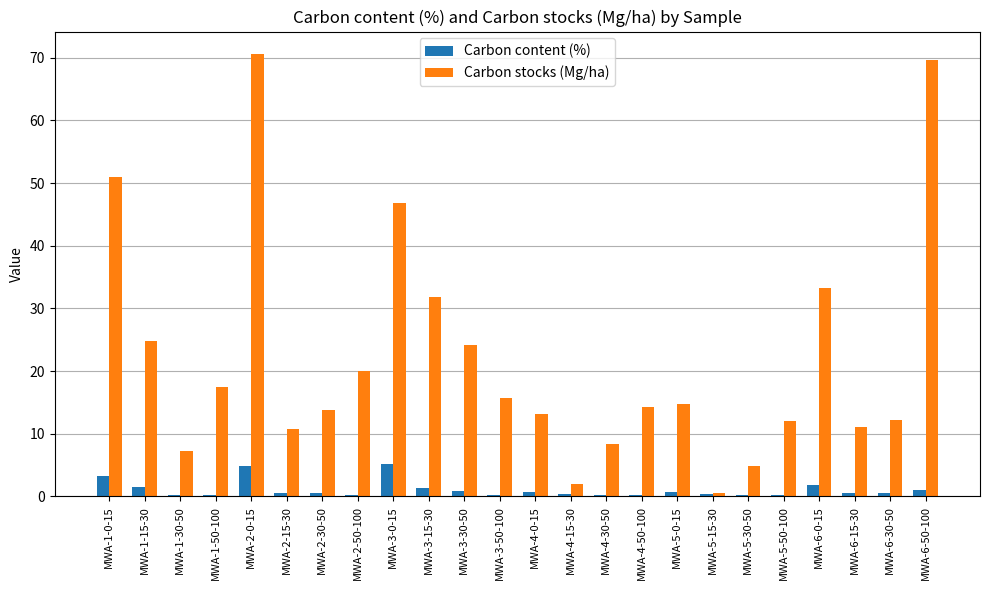

What is the sum of all Carbon content (%) values?

25.3